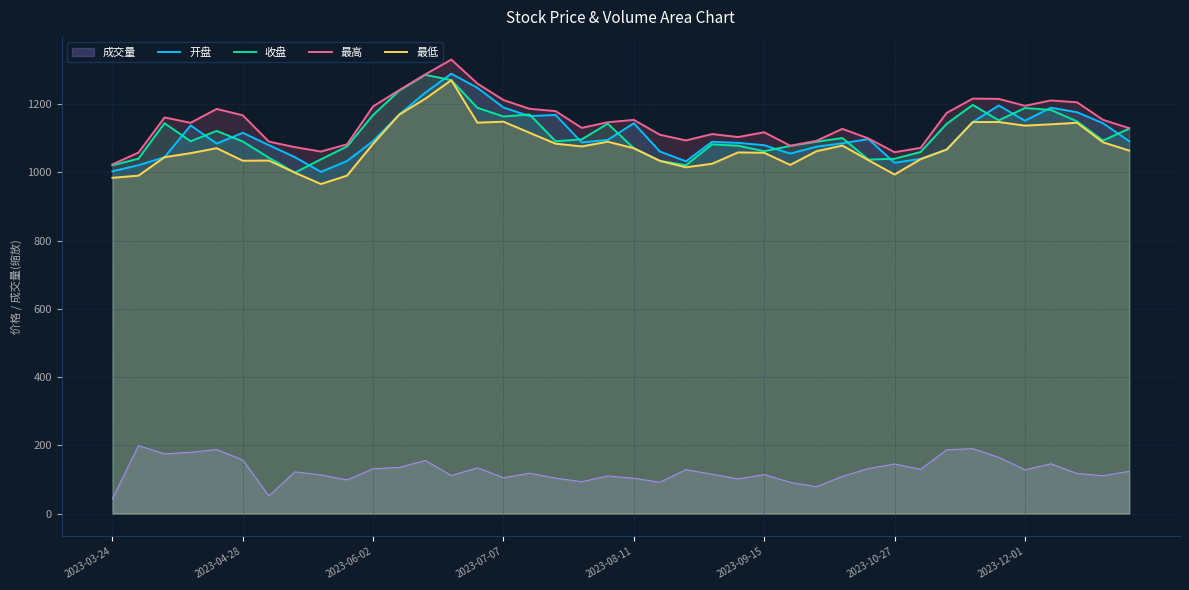

What are all the series names shown in the legend?

成交量, 开盘, 收盘, 最高, 最低